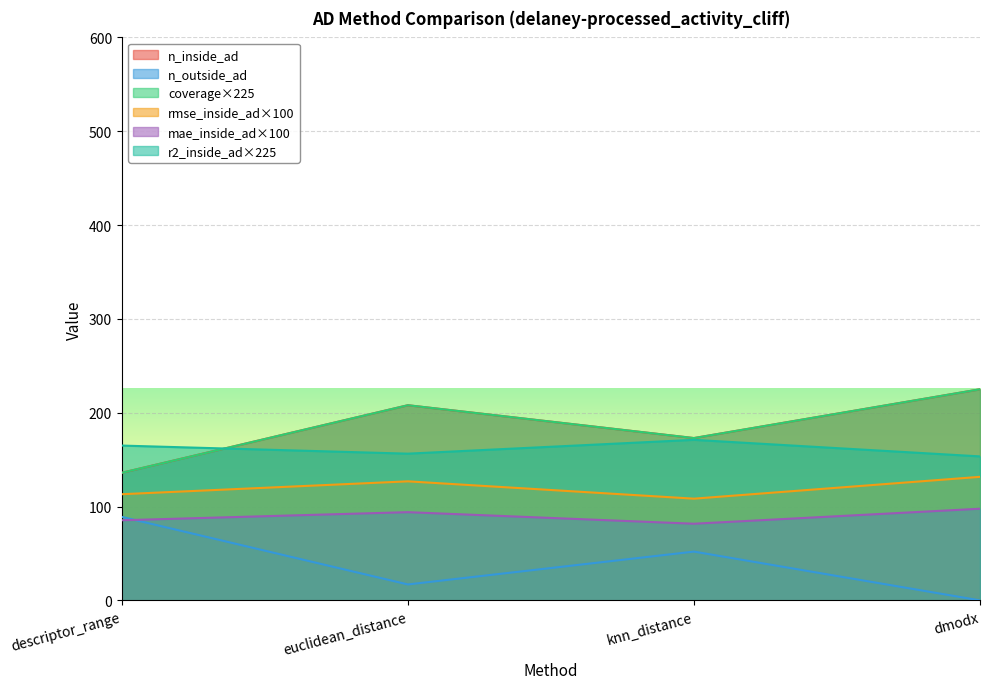

Rank the categories by r2_inside_ad value from lowest to highest.

dmodx, euclidean_distance, descriptor_range, knn_distance